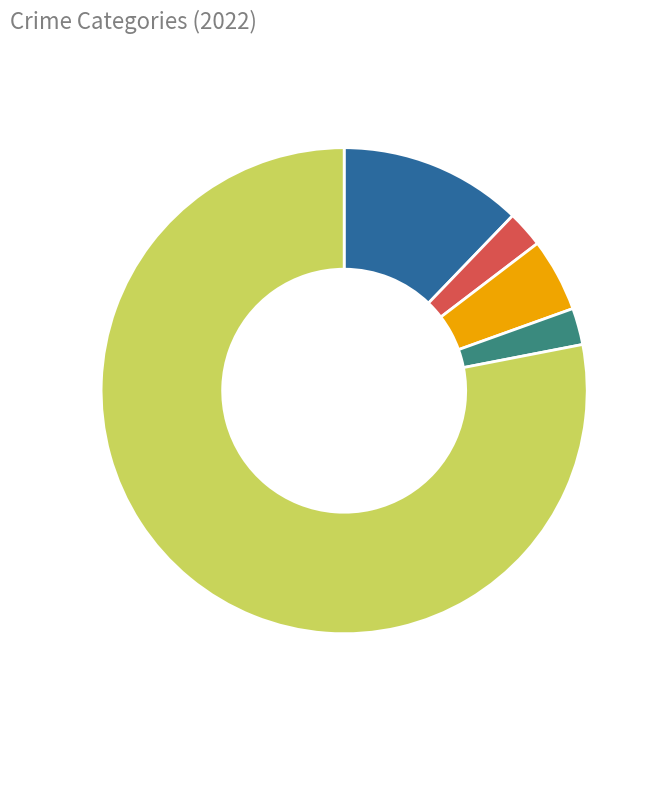

Is there a majority slice in this chart?

Yes